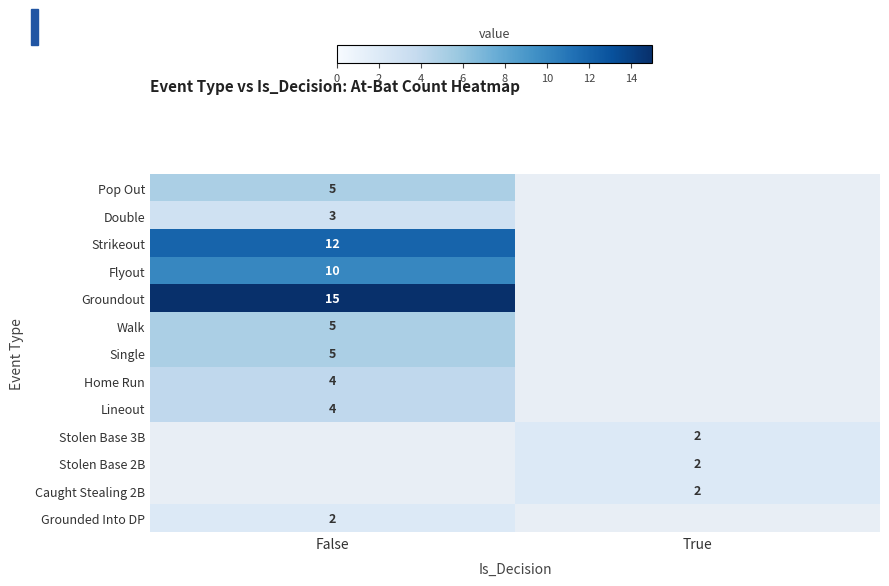

At how many categories does at least one series exceed 5?

1